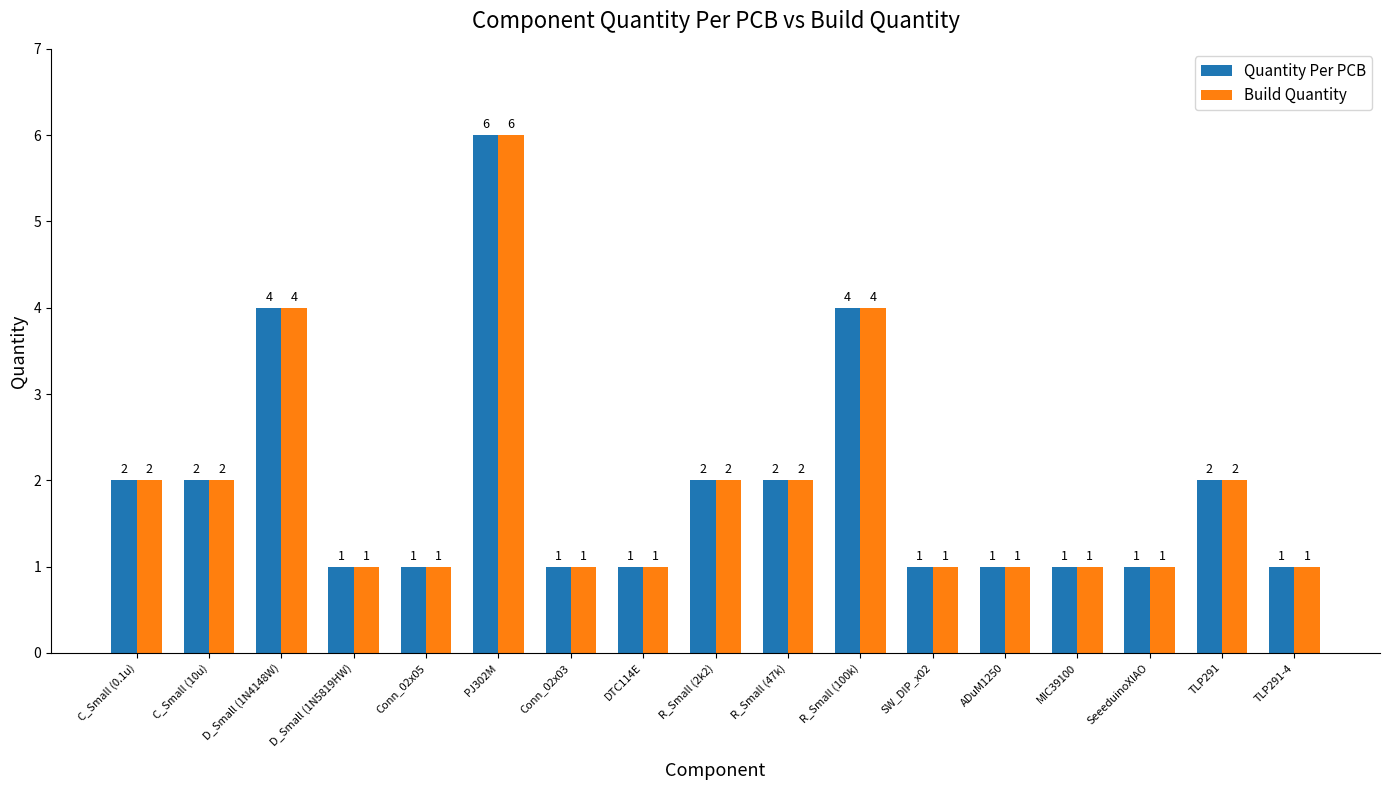

What is the difference between the maximum and minimum values in the Build Quantity series?

5